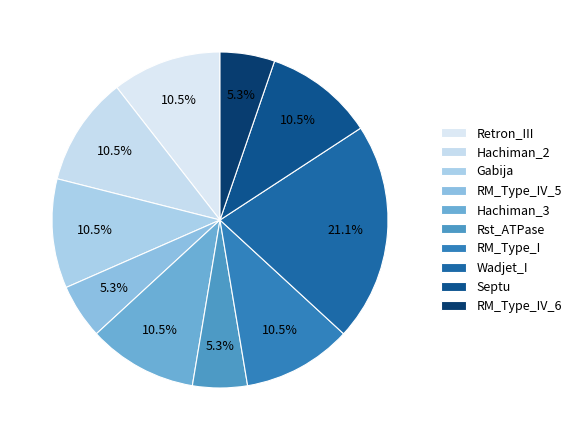

What portion of the pie excludes RM_Type_IV_5?

94.7%